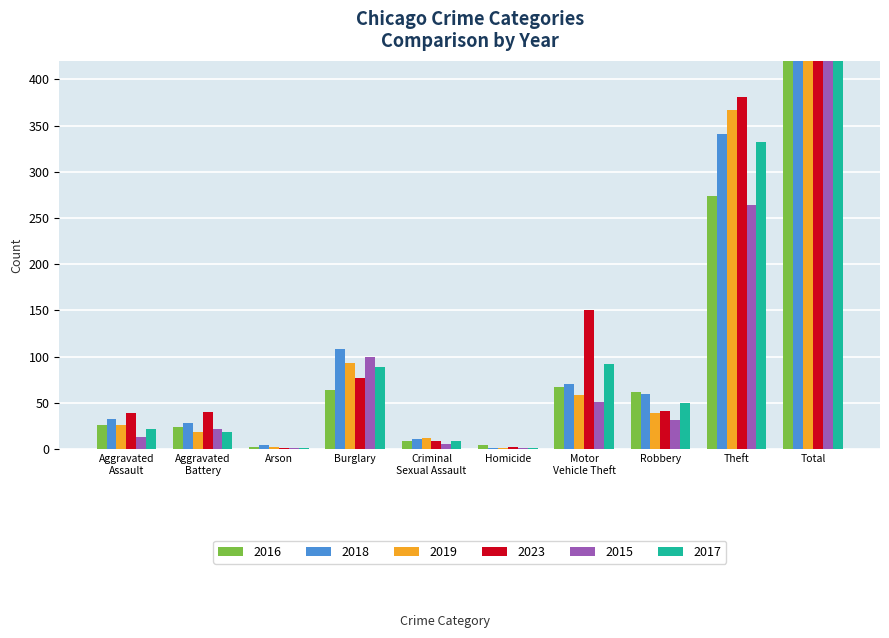

What is the value of the 2015 bar at the 5th from the left?

6